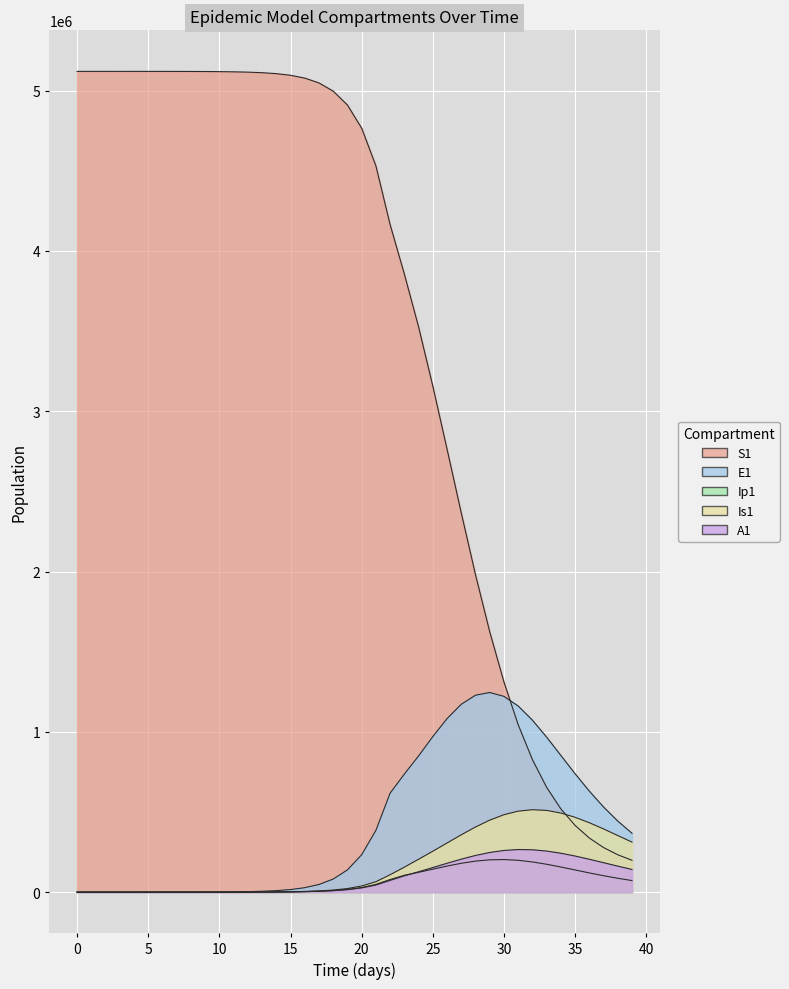

How many interior local peaks does the Ip1 series have?

1